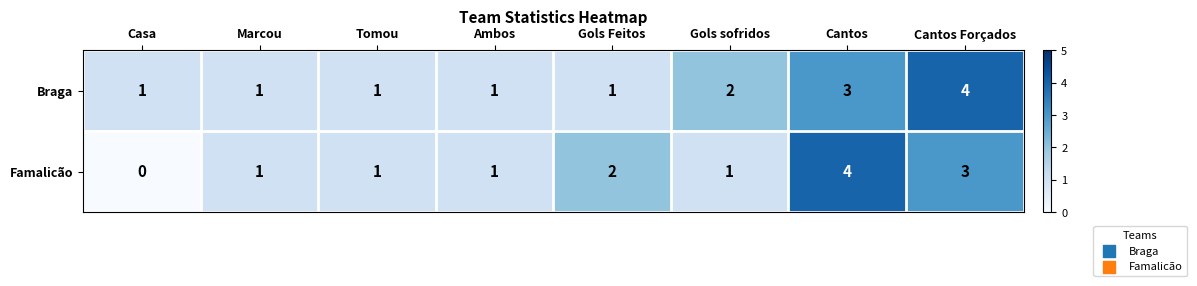

The value of Famalicão at Ambos is 1. True or false?

True